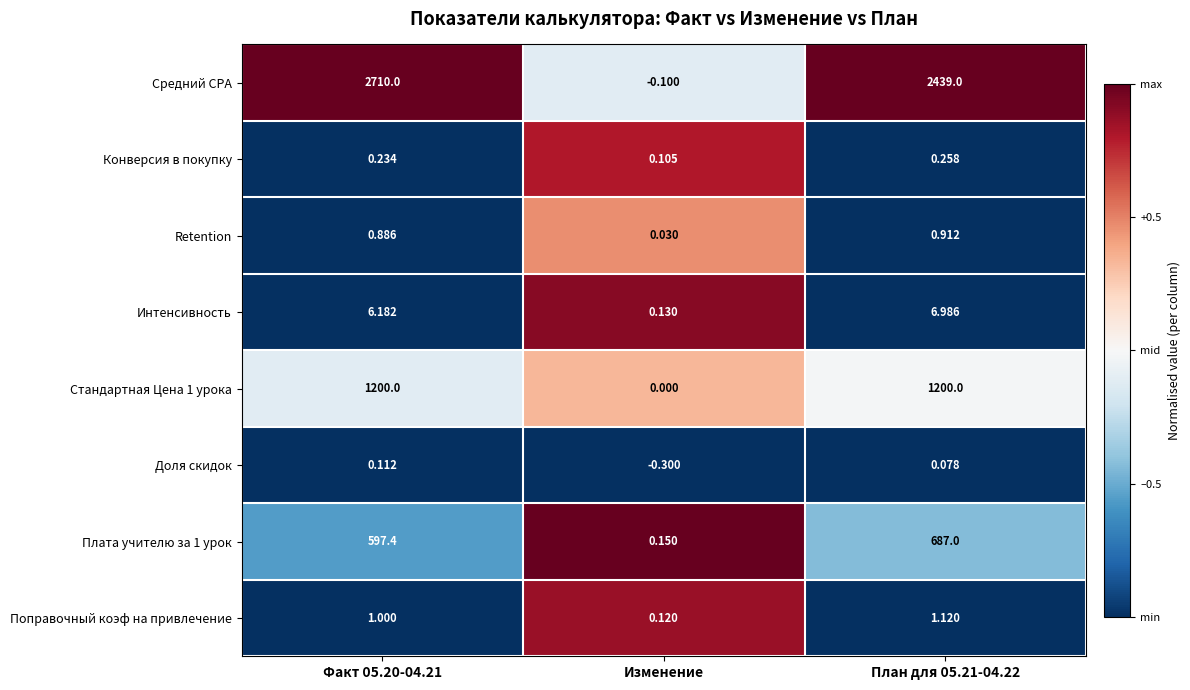

Which series has the widest spread of values?

Средний CPA